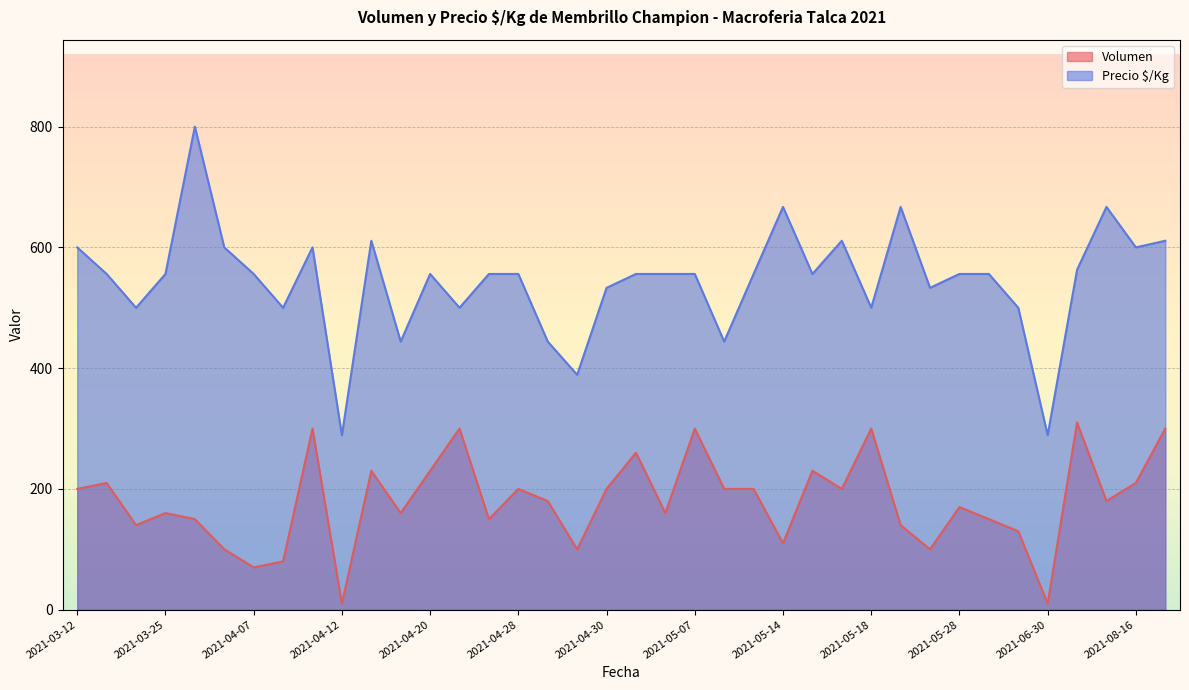

Which category has the lowest value in the Precio $/Kg series?

2021-04-12